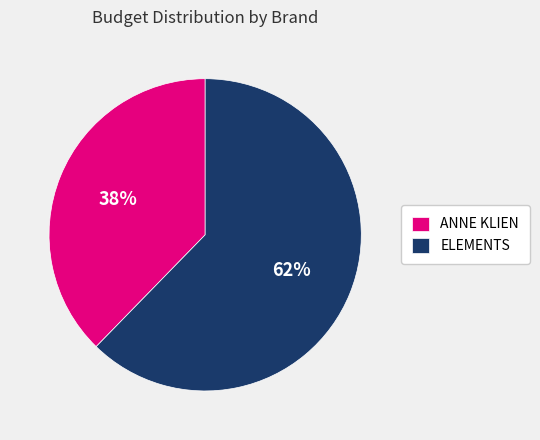

Which category has the smallest portion of the pie?

ANNE KLIEN